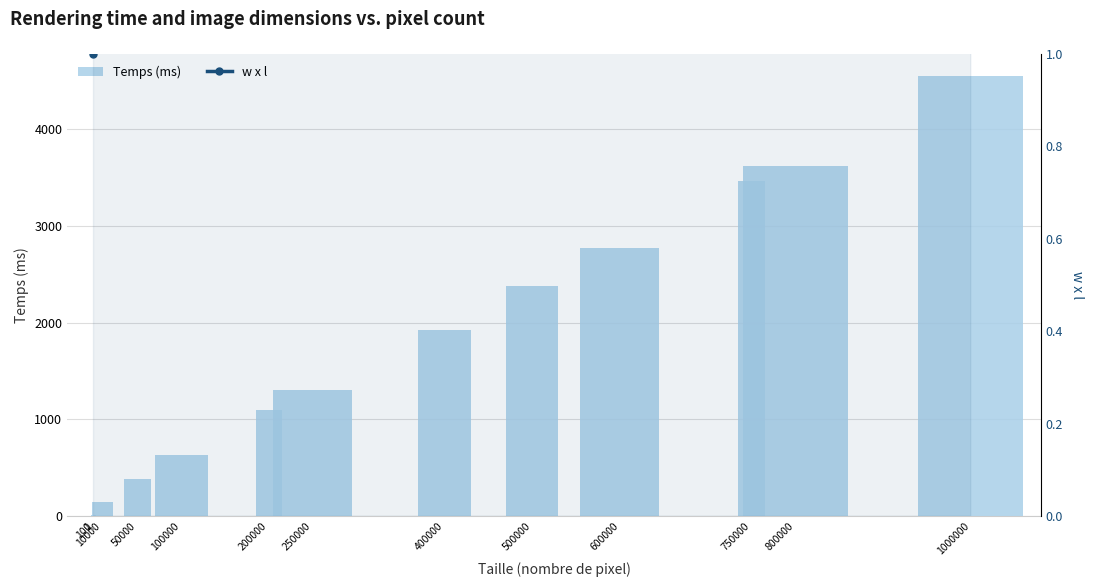

What is the total value across all series at 800000?

4510.4